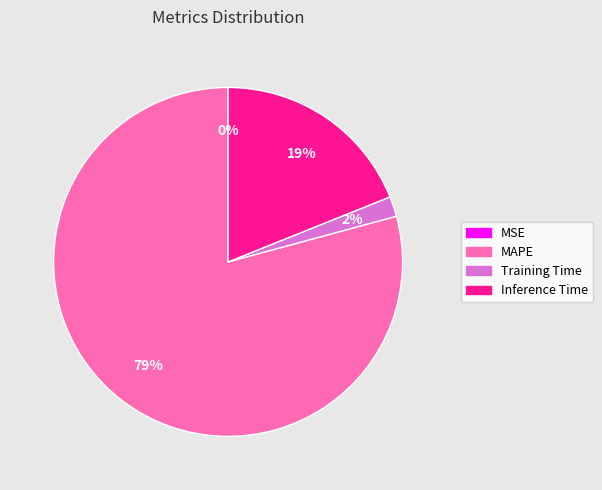

To the nearest percent, what percentage of the pie is Training Time?

2%